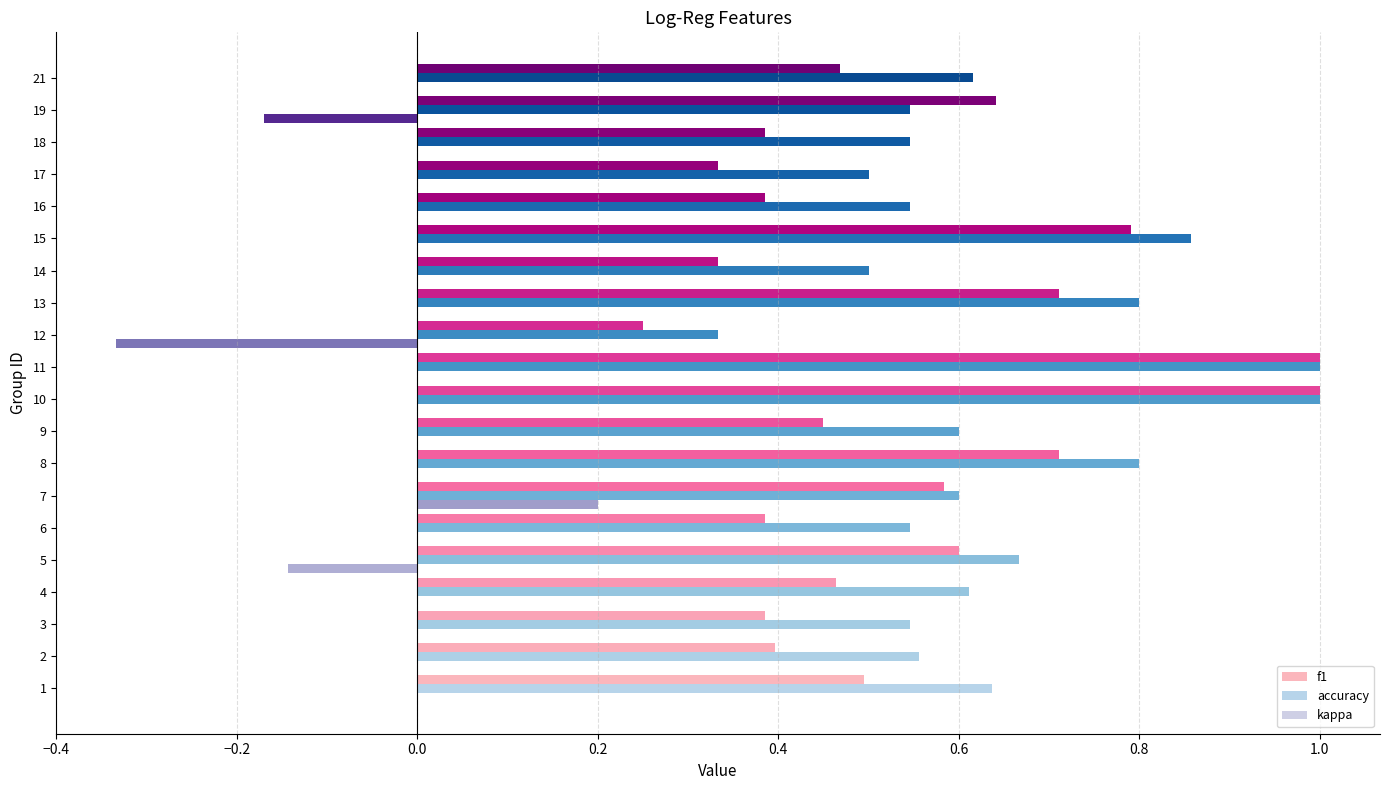

Rank the series by their maximum value, from highest to lowest.

f1, accuracy, kappa